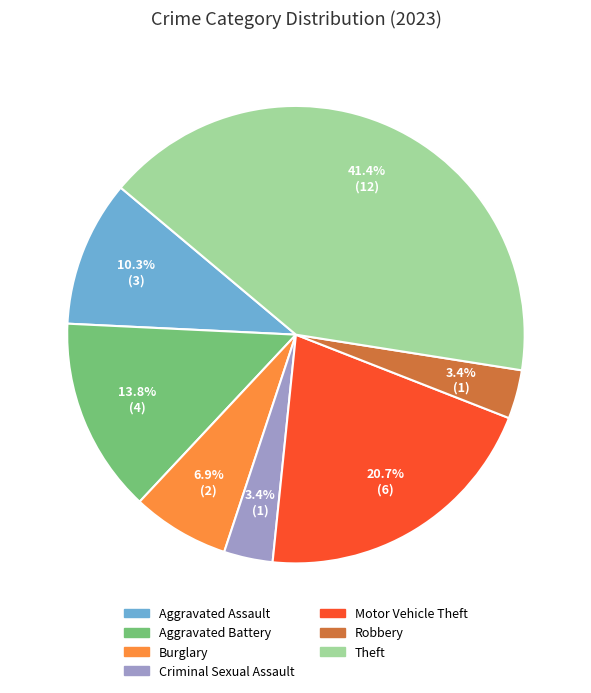

Count the number of slices in the pie.

7